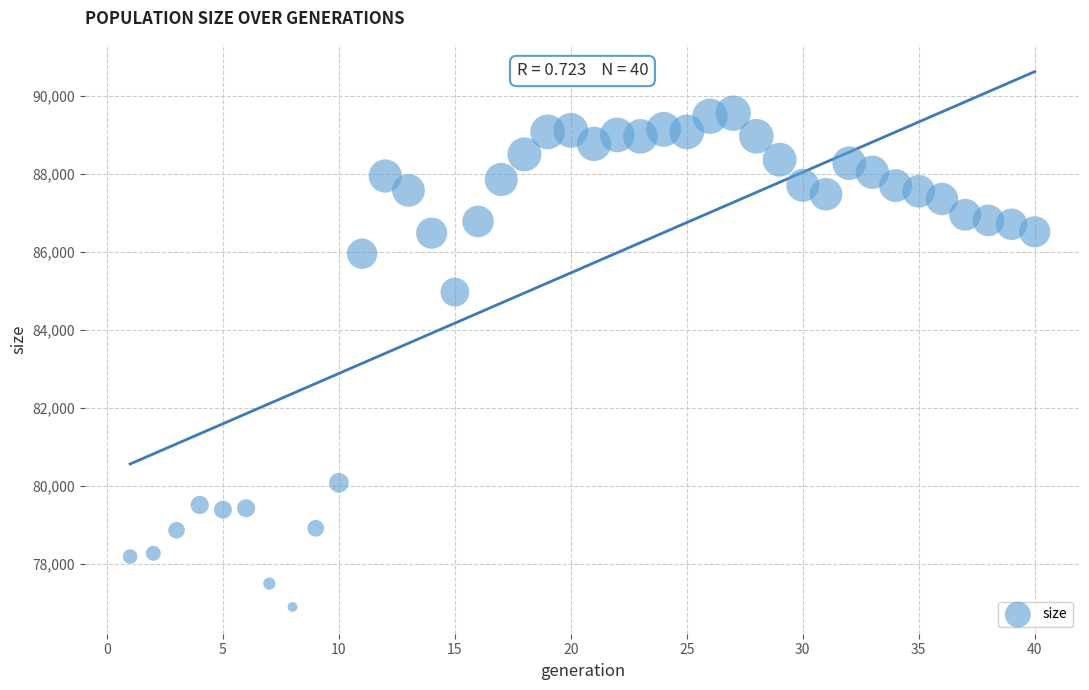

What Y value in the scatter plot is closest to 83219?

84963